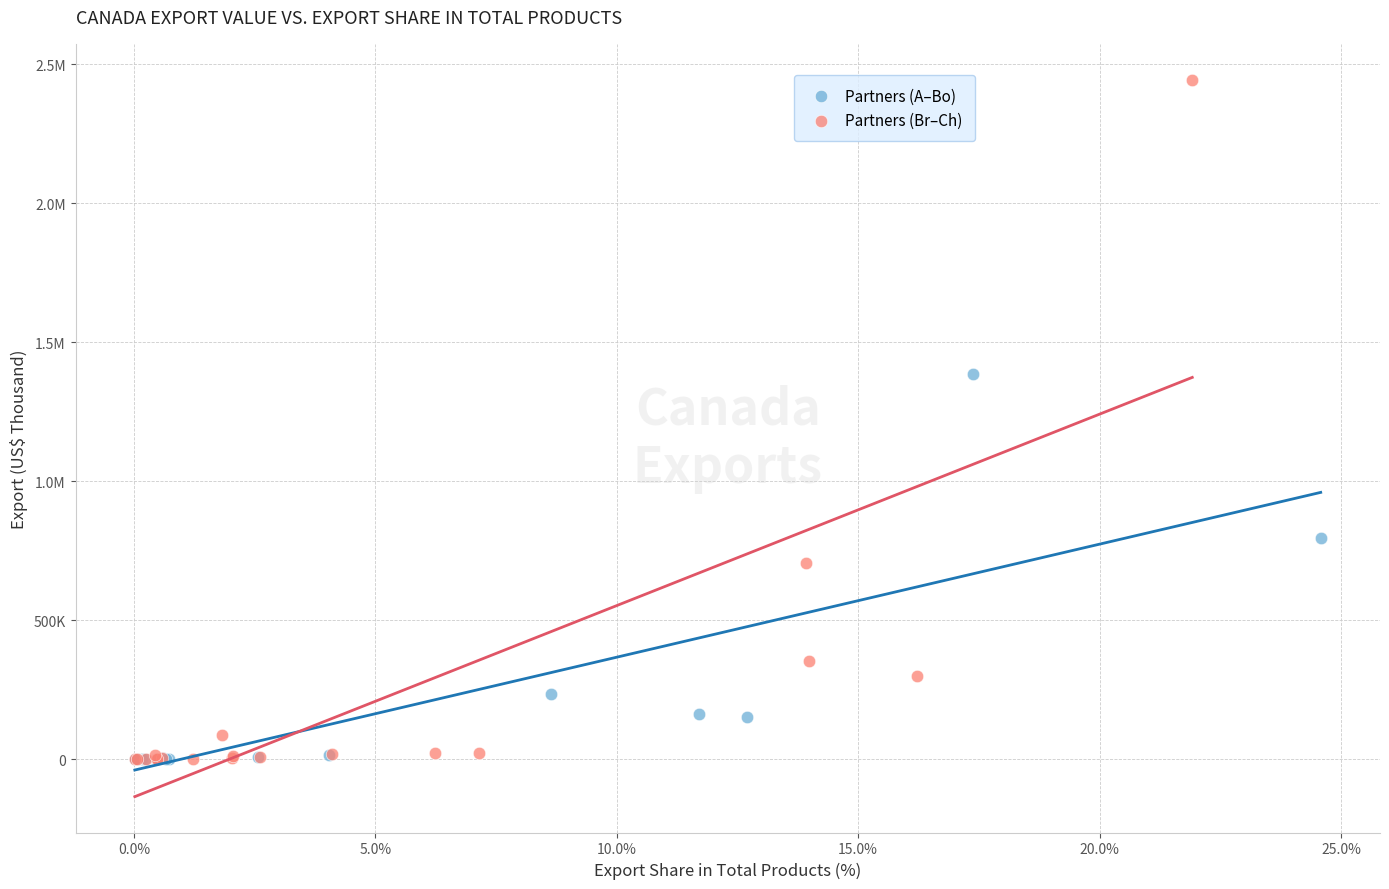

What are all the series names shown in the legend?

Partners (A–Bo), Partners (Br–Ch)